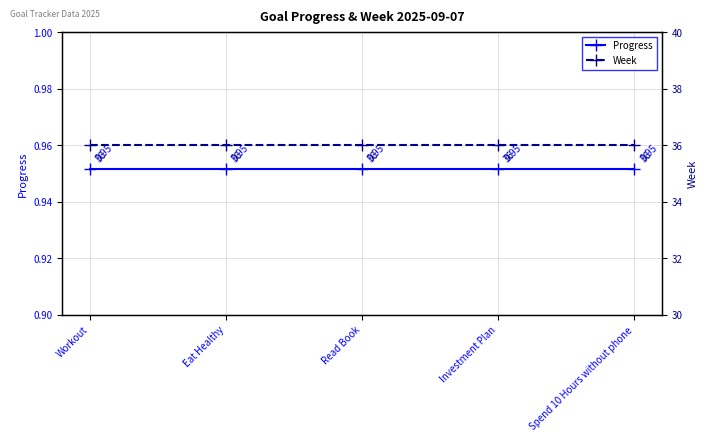

Does the chart display data point markers on the line(s)?

Yes